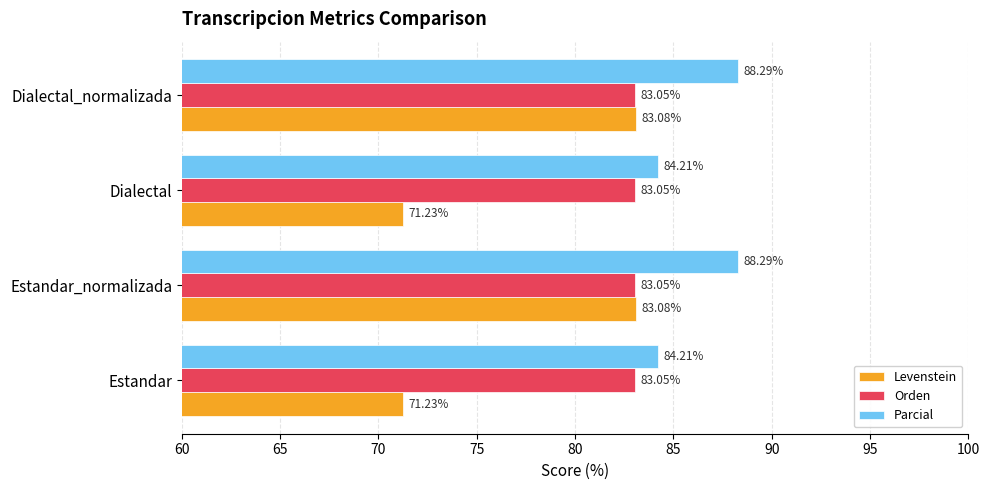

At Estandar, list the series in order from largest to smallest.

Parcial, Orden, Levenstein